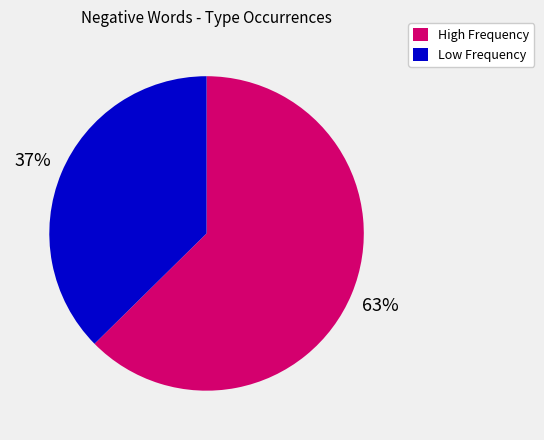

How many segments does this pie chart have?

2